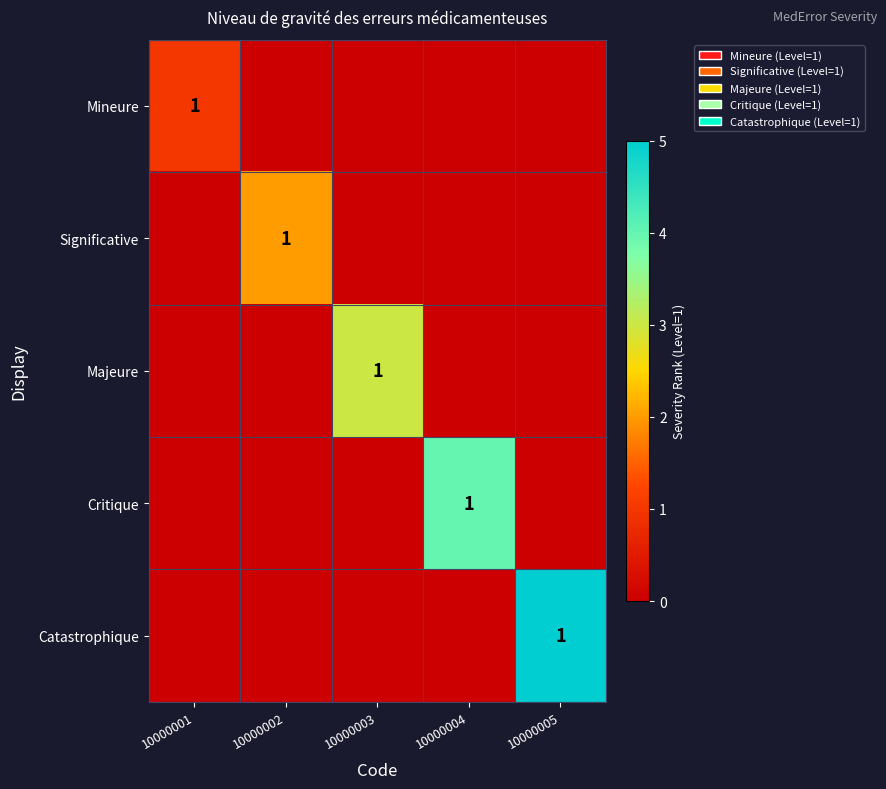

The Mineure series shows 1 at 10000001. True or false?

True